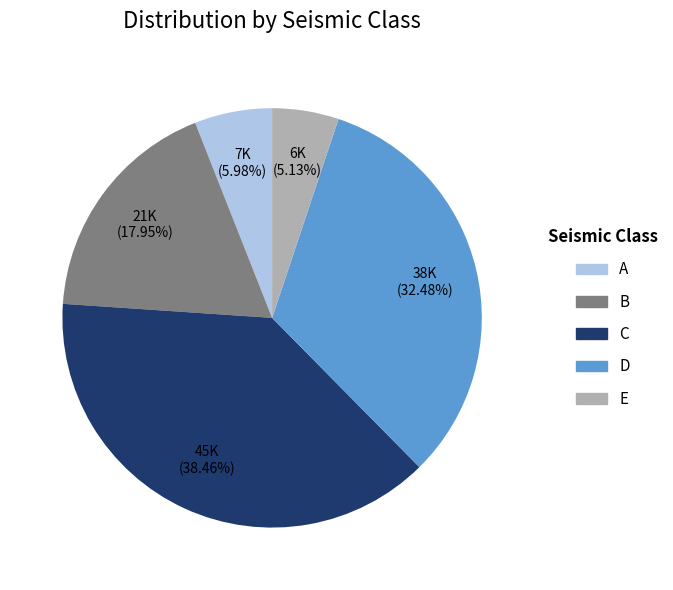

Is it true that E is 5% of the pie?

True